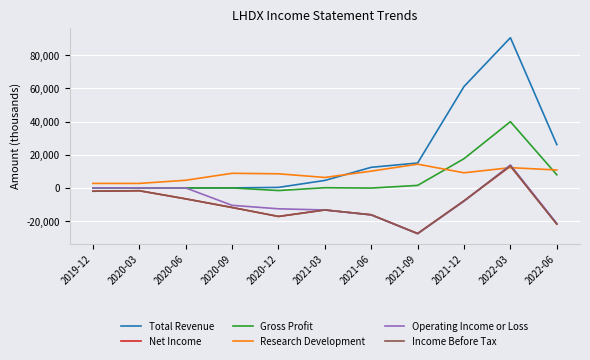

What position from the right is 2020-09?

8